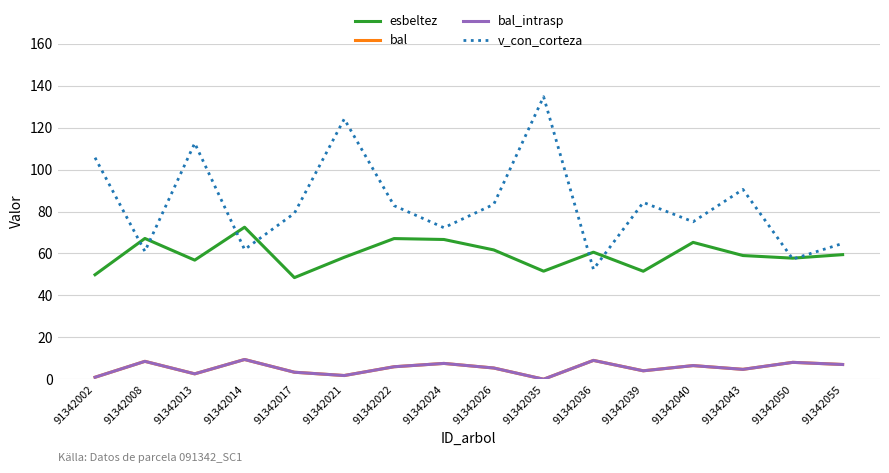

True or false: v_con_corteza has more than 0 interior local peaks.

True